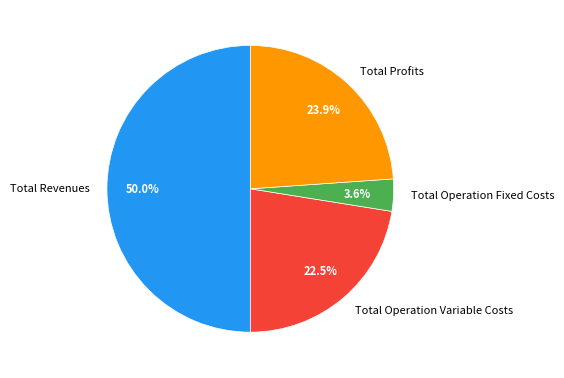

What percentage is the Total Operation Fixed Costs slice, to the nearest percent?

4%